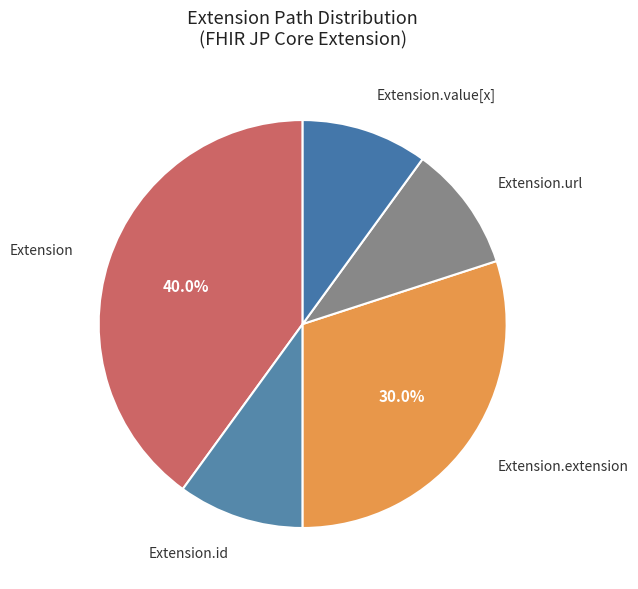

Which category has the biggest portion of the pie?

Extension